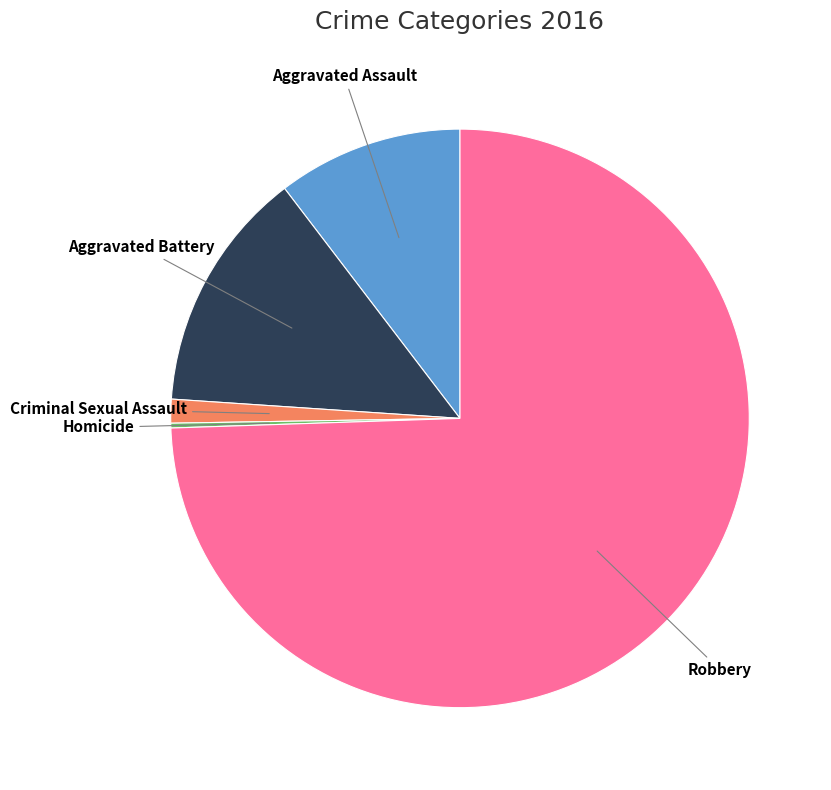

Does any single category account for the majority?

Yes